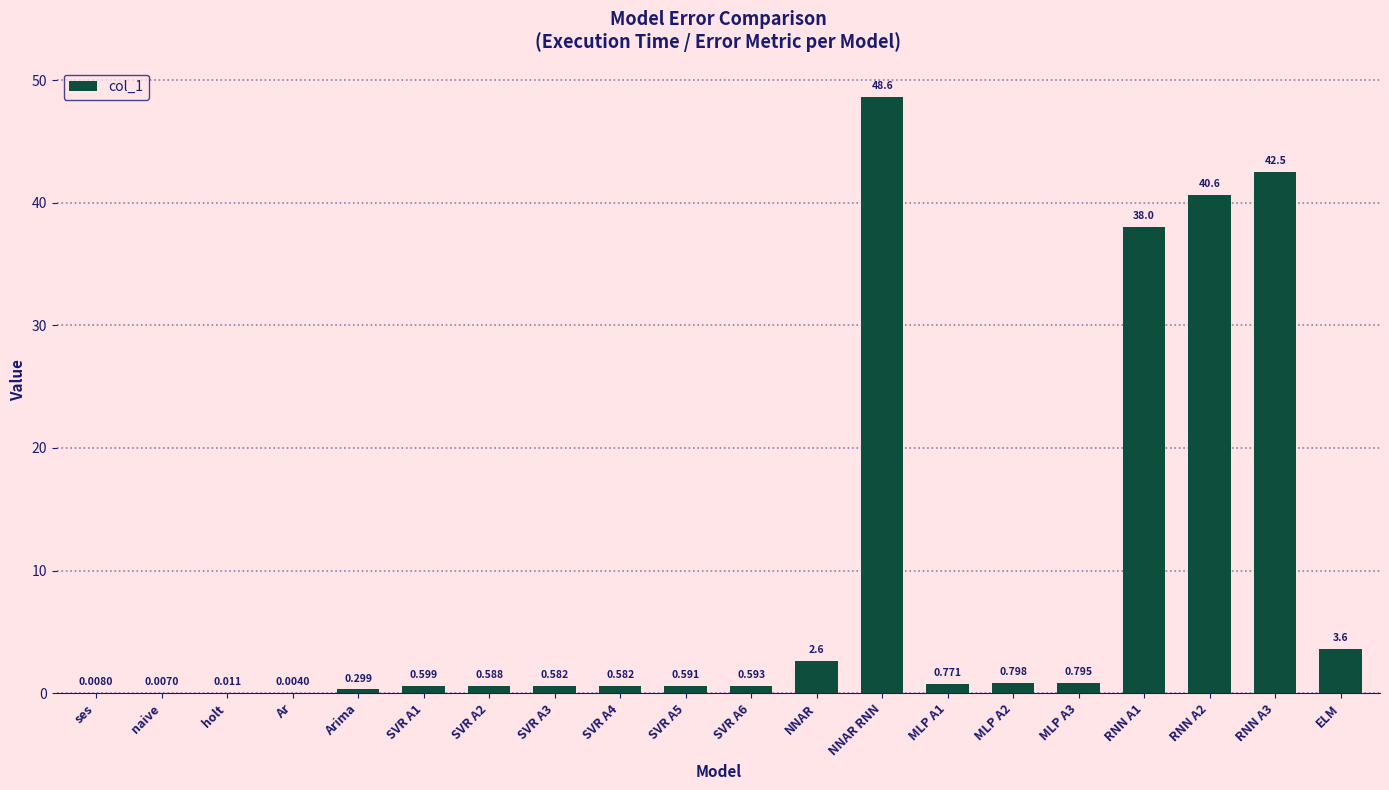

Which category has the highest value across all series?

NNAR RNN